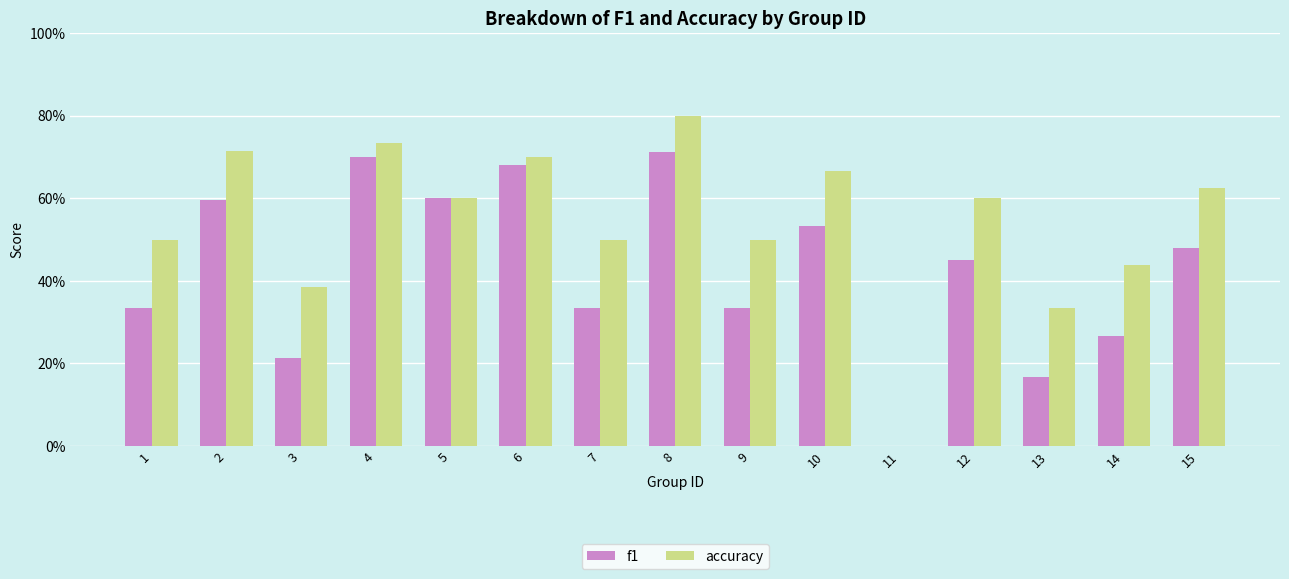

Reading left to right, extract all data points from this chart.

f1: 1=0.3	2=0.6	3=0.2	4=0.7	5=0.6	6=0.7	7=0.3	8=0.7	9=0.3	10=0.5	11=0.0	12=0.5	13=0.2	14=0.3	15=0.5
accuracy: 1=0.5	2=0.7	3=0.4	4=0.7	5=0.6	6=0.7	7=0.5	8=0.8	9=0.5	10=0.7	11=0.0	12=0.6	13=0.3	14=0.4	15=0.6